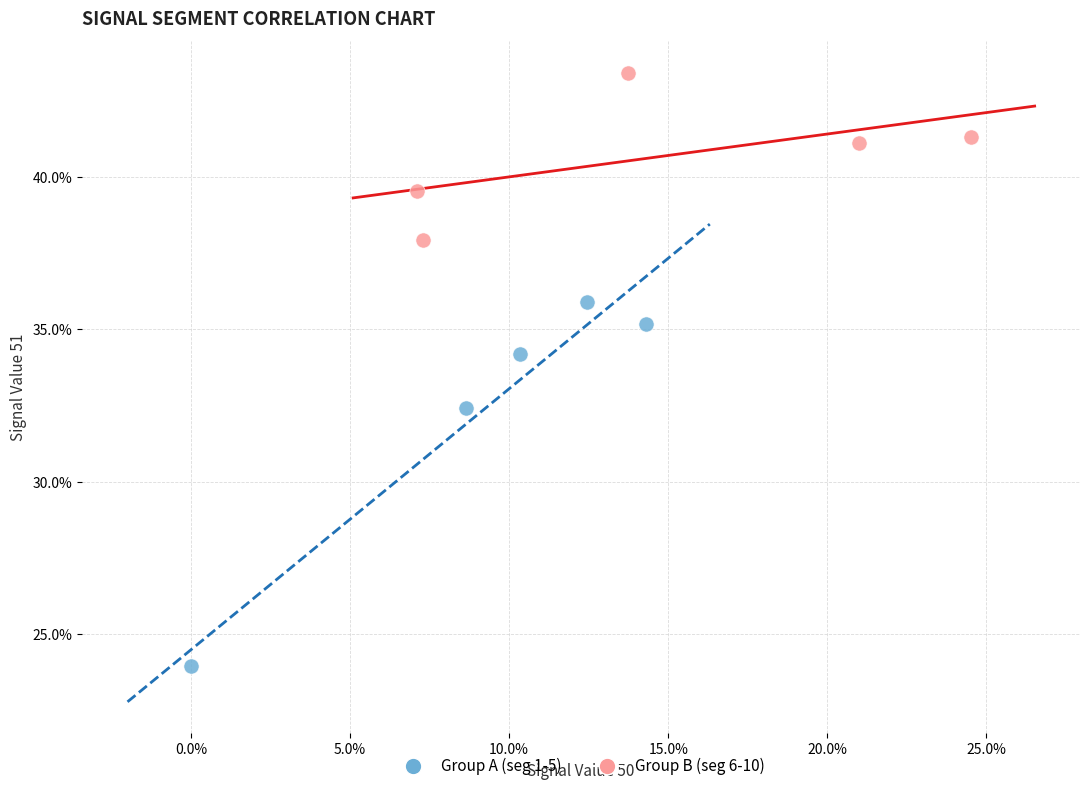

What are all the series names shown in the legend?

Group A (seg 1-5), Group B (seg 6-10)